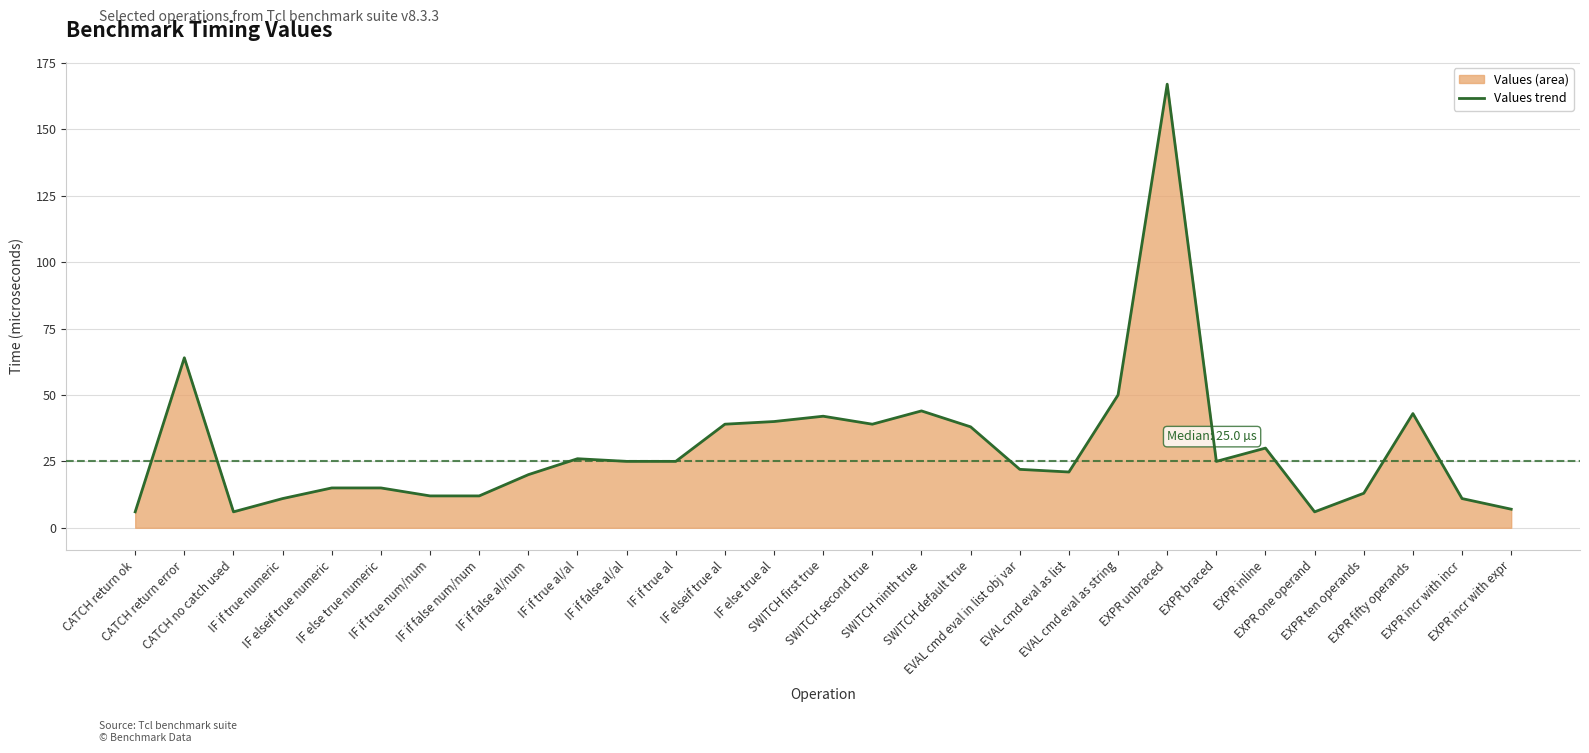

Reading right to left, extract all data points from this chart.

EXPR incr with expr=7	EXPR incr with incr=11	EXPR fifty operands=43	EXPR ten operands=13	EXPR one operand=6	EXPR inline=30	EXPR braced=25	EXPR unbraced=167	EVAL cmd eval as string=50	EVAL cmd eval as list=21	EVAL cmd eval in list obj var=22	SWITCH default true=38	SWITCH ninth true=44	SWITCH second true=39	SWITCH first true=42	IF else true al=40	IF elseif true al=39	IF if true al=25	IF if false al/al=25	IF if true al/al=26	IF if false al/num=20	IF if false num/num=12	IF if true num/num=12	IF else true numeric=15	IF elseif true numeric=15	IF if true numeric=11	CATCH no catch used=6	CATCH return error=64	CATCH return ok=6